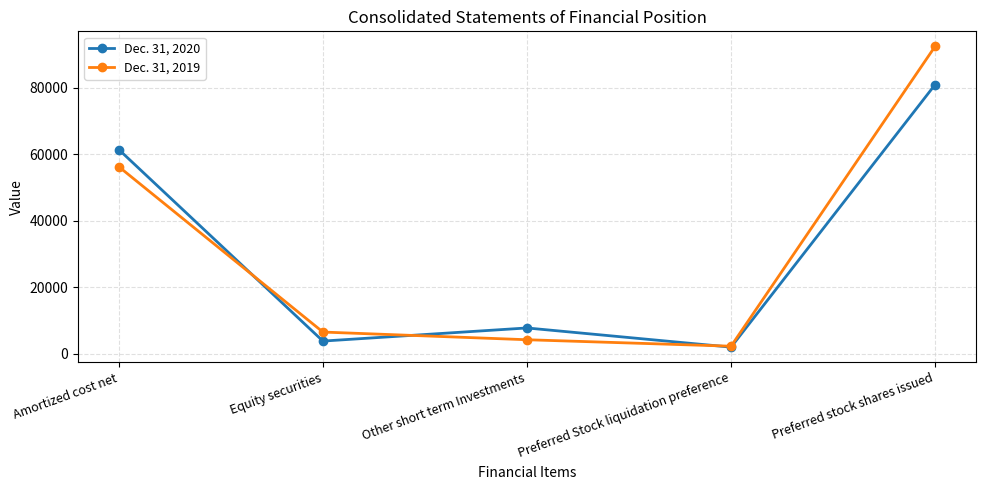

At which category does Dec. 31, 2020 reach its first local valley?

Equity securities